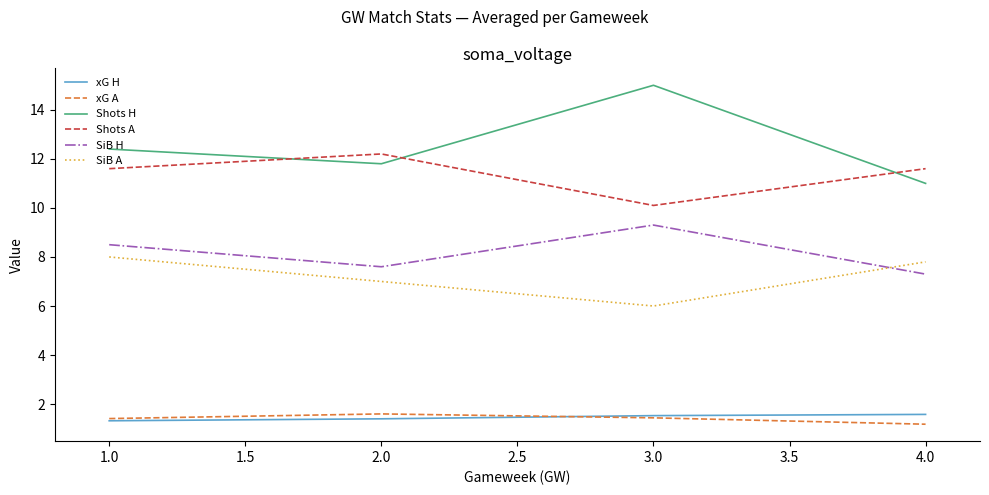

The Shots A series shows 12.2 at 2.0. True or false?

True